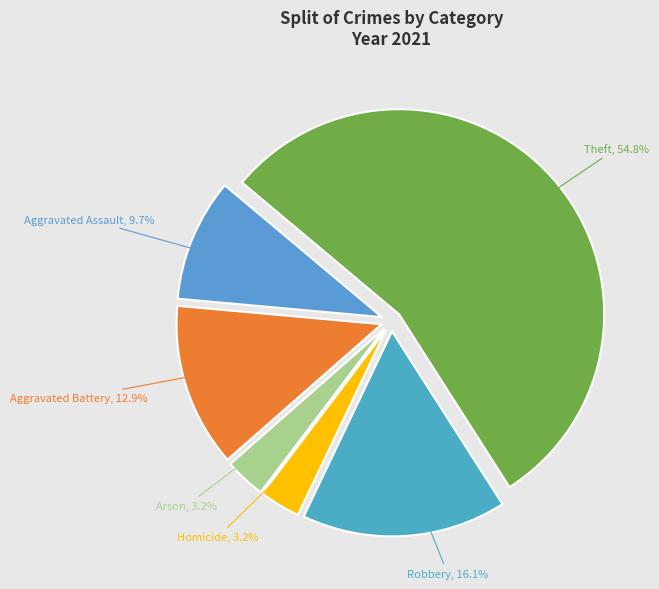

Approximately how many times larger is the value at Arson compared to Aggravated Battery?

0.2